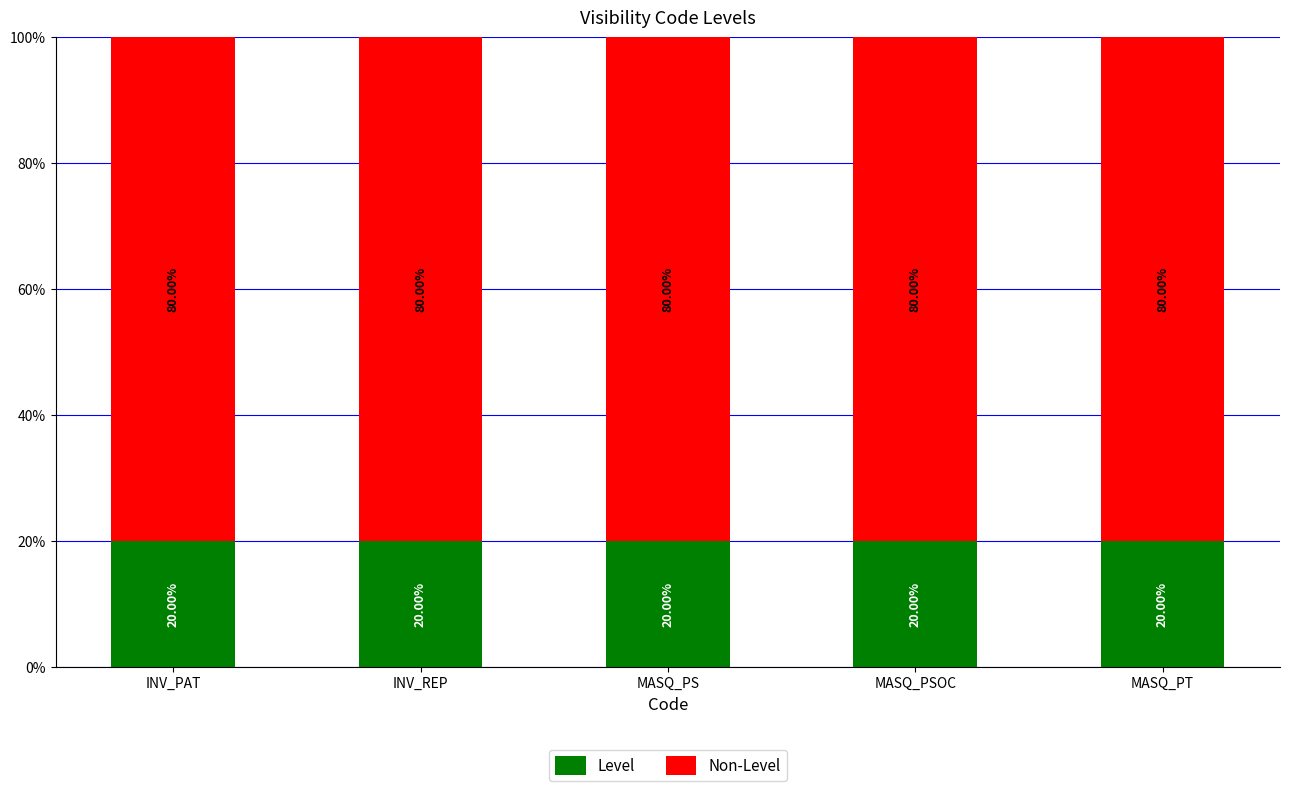

What is the total value across all series at INV_REP?

100